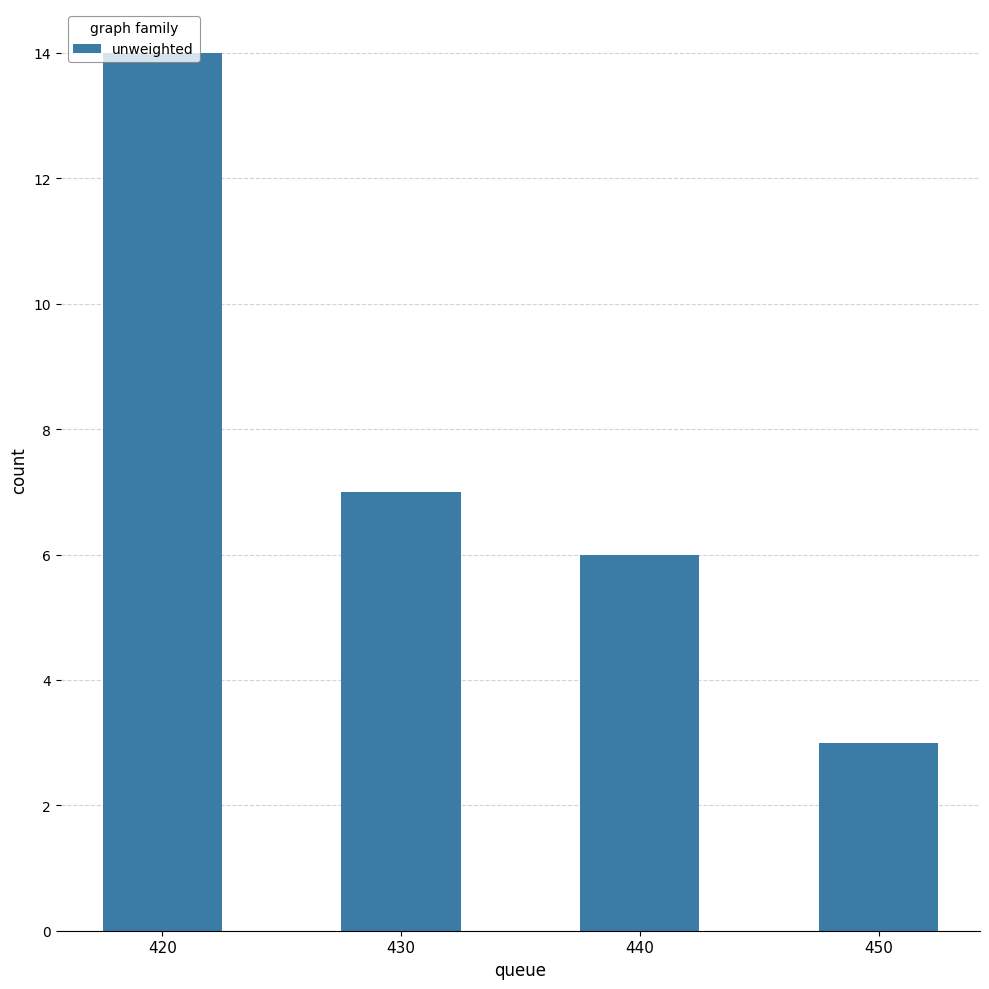

Where is the data nearest to the value 8?

430